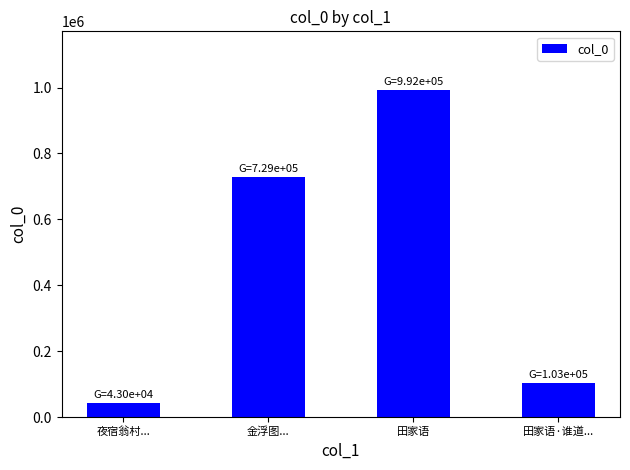

What is the smallest value displayed?

42958